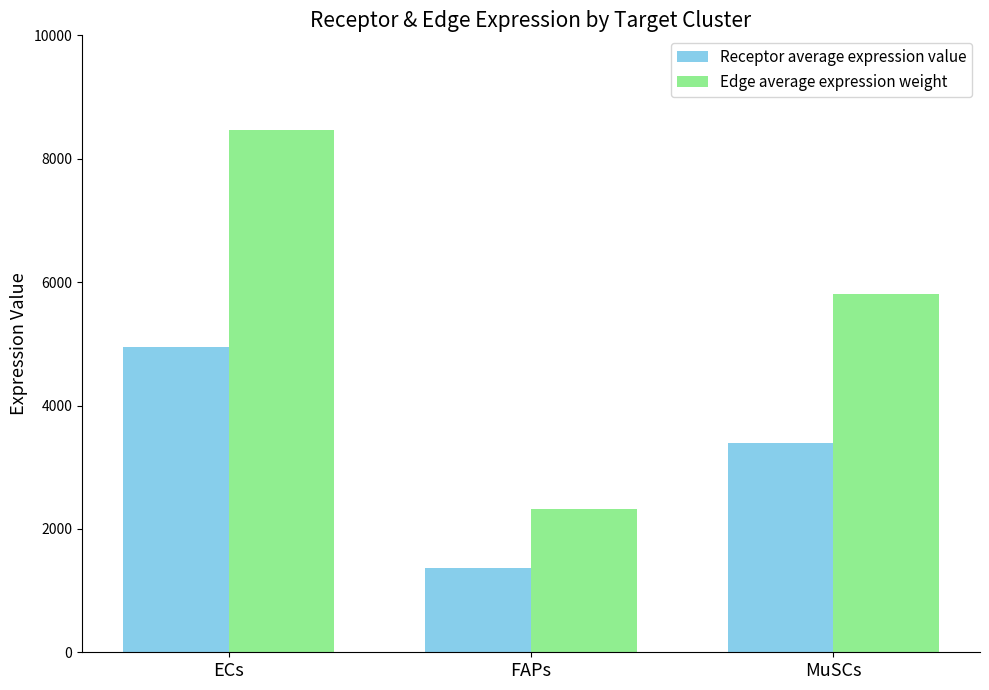

Reading left to right, transcribe all the data shown in this chart.

Receptor average expression value: 4951.6	1361.8	3398.4
Edge average expression weight: 8466.3	2328.4	5810.7